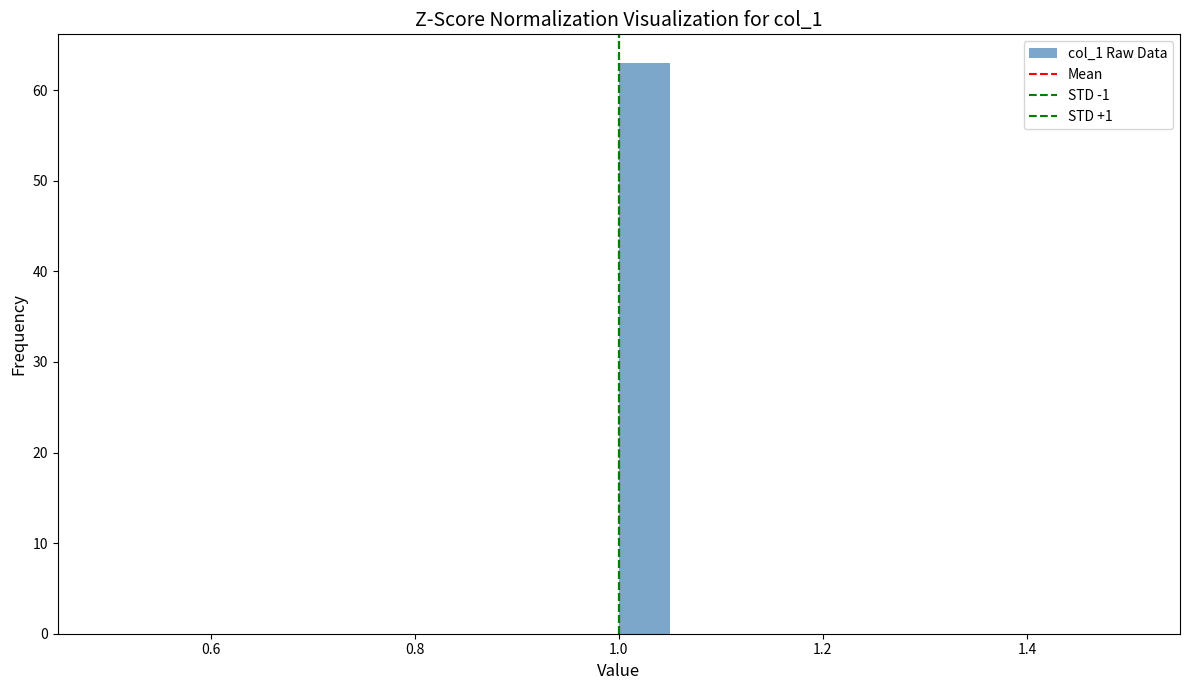

Read against the x-axis, roughly where is the centre of the tallest bar?

1.02